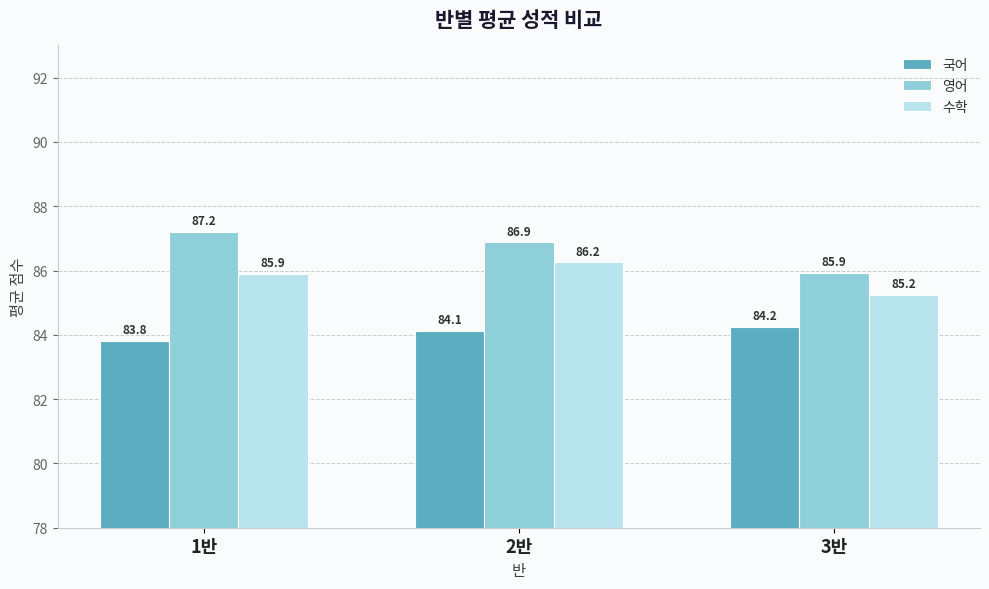

At how many categories does at least one series exceed 86?

2